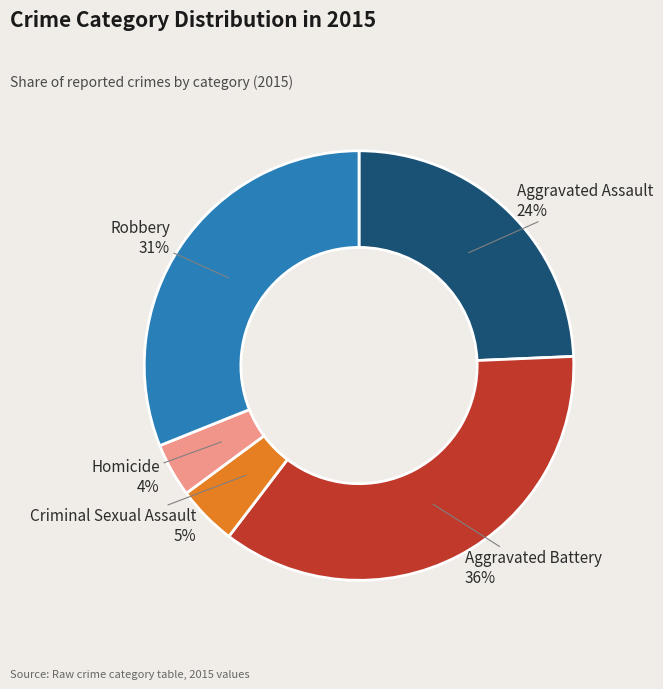

Is the sum of Aggravated Battery and Homicide greater than half?

No